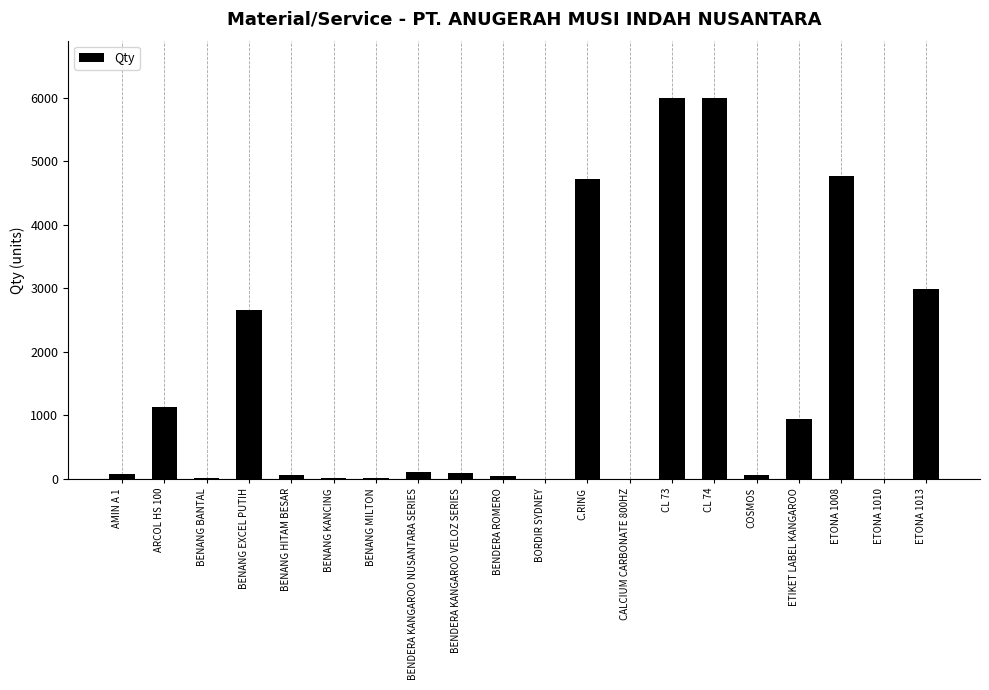

Does the chart contain stacked bars?

No